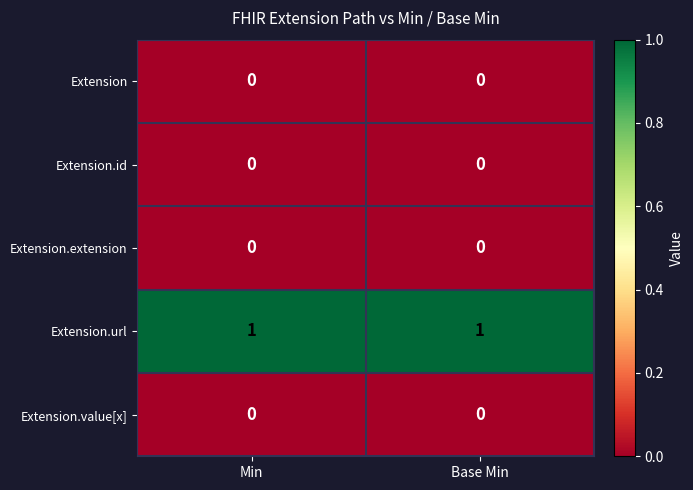

Which series has the largest total across all categories?

Extension.url